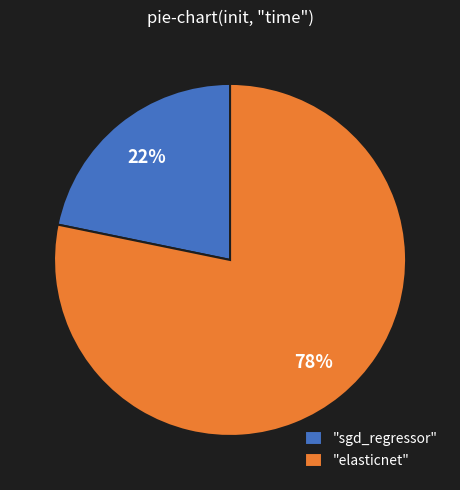

Which has a higher value, "elasticnet" or "sgd_regressor"?

"elasticnet"